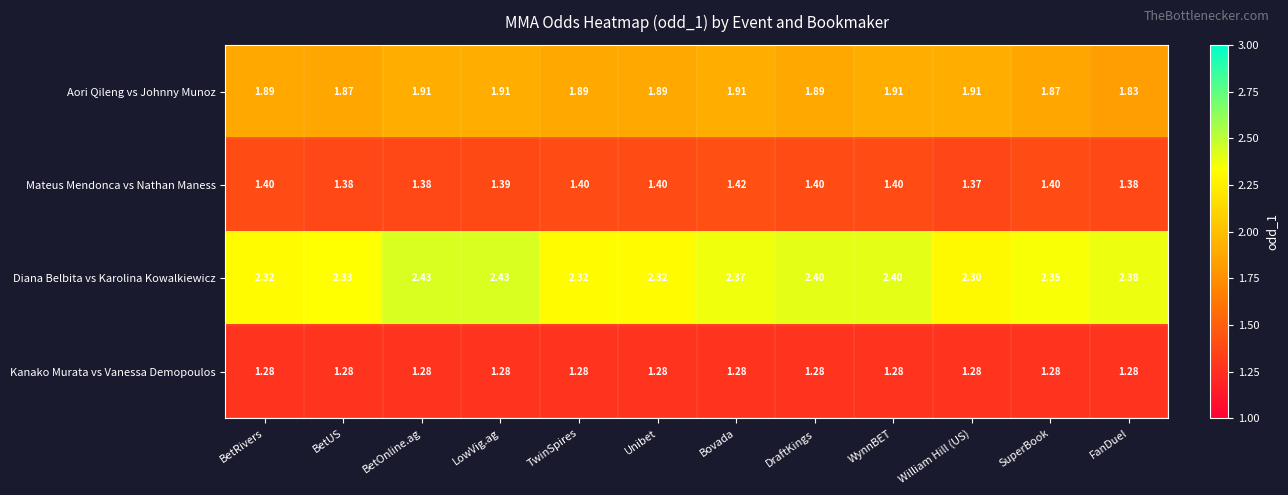

Which series has the widest spread of values?

Diana Belbita vs Karolina Kowalkiewicz